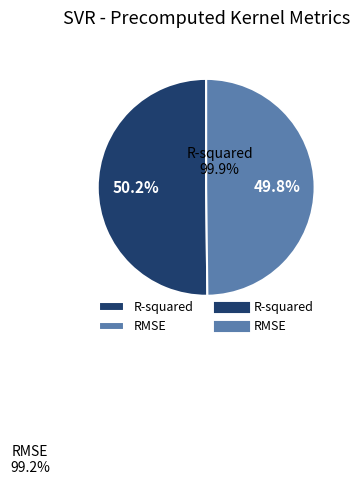

Is it true that R-squared is 50% of the pie?

True